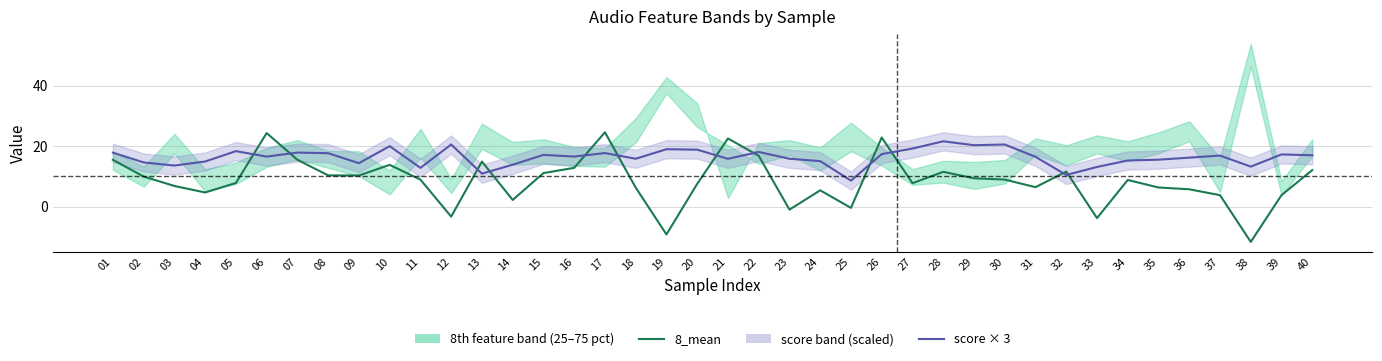

What is the value of the score × 3 point at the 40th from the left?

17.0